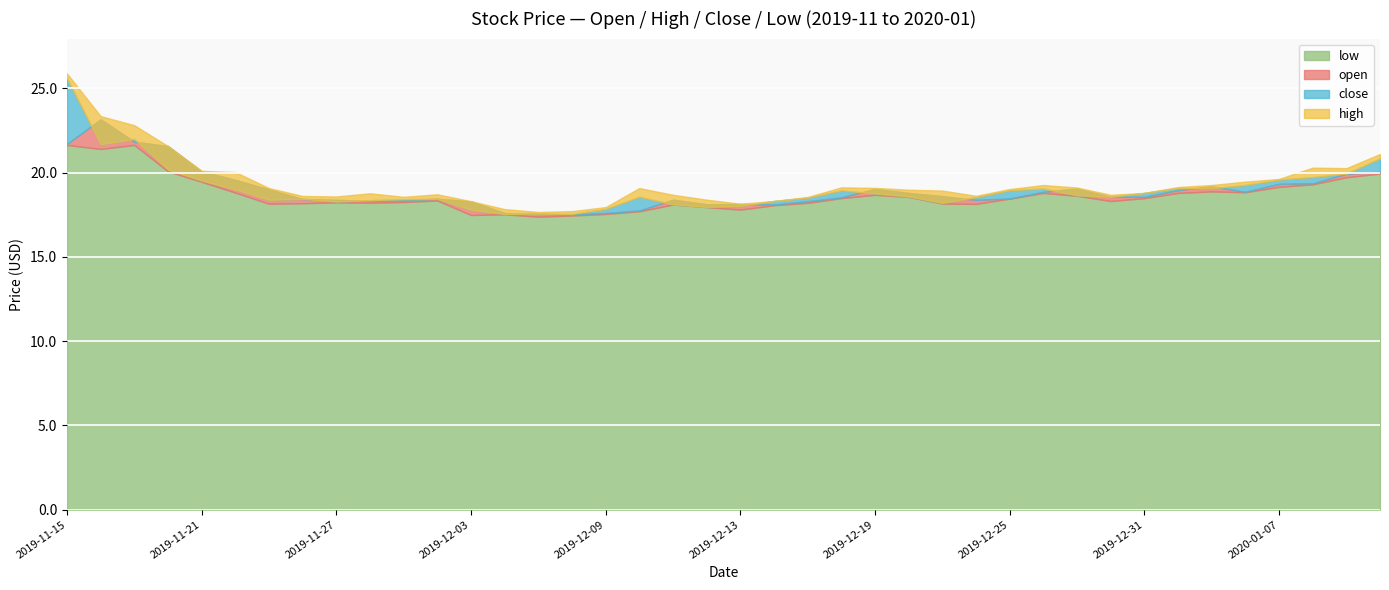

What is the total value across all series at 2019-12-23?

73.9